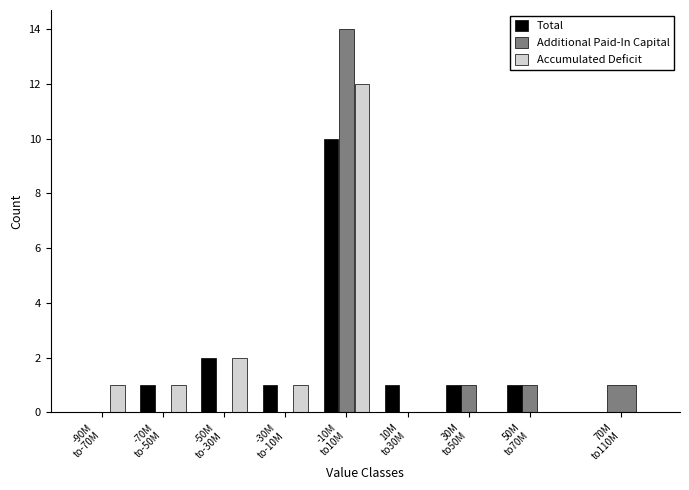

What is the sum of all Total values?

17